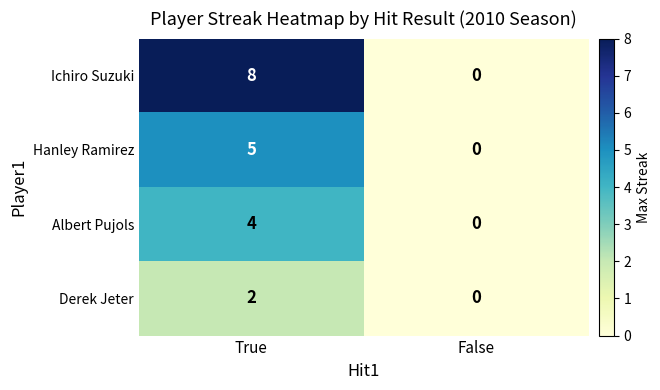

Which series has the widest spread of values?

Ichiro Suzuki